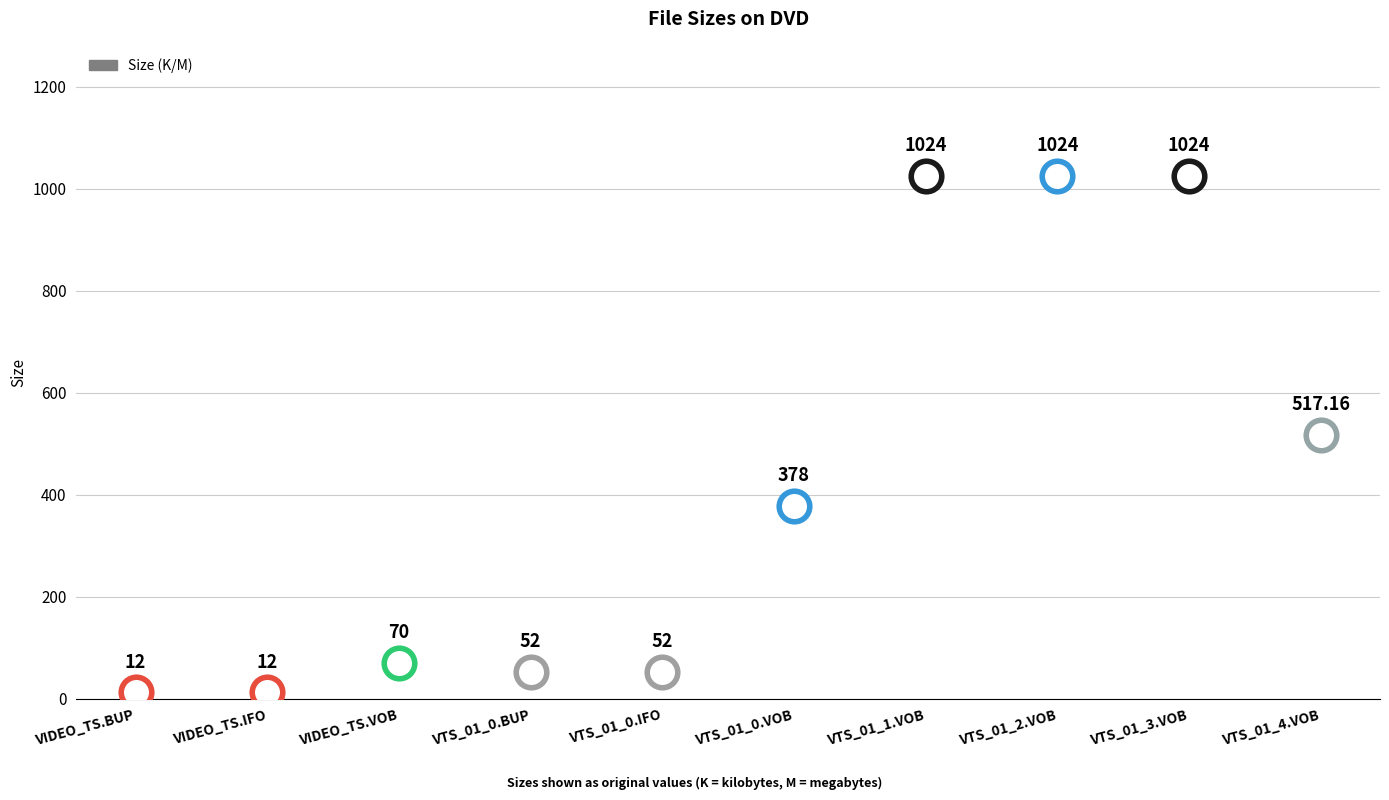

Count the number of categories in the chart.

10